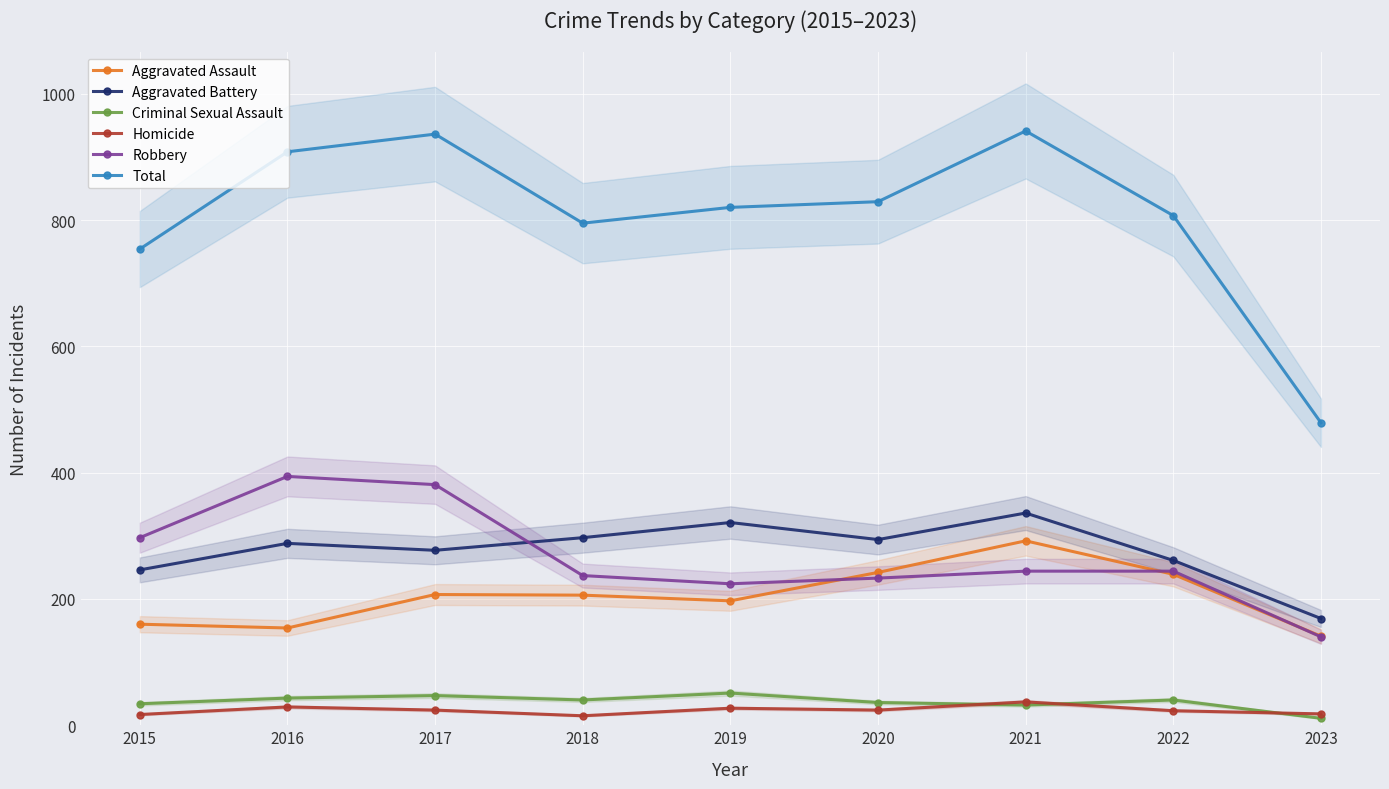

What is the sum of all Aggravated Assault values?

1838